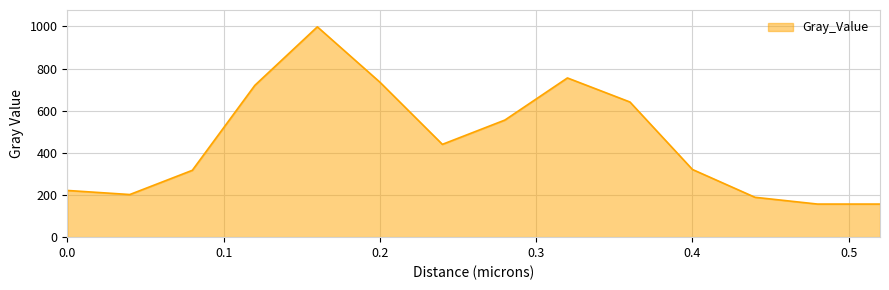

What is the difference between the maximum and minimum values?

841.3